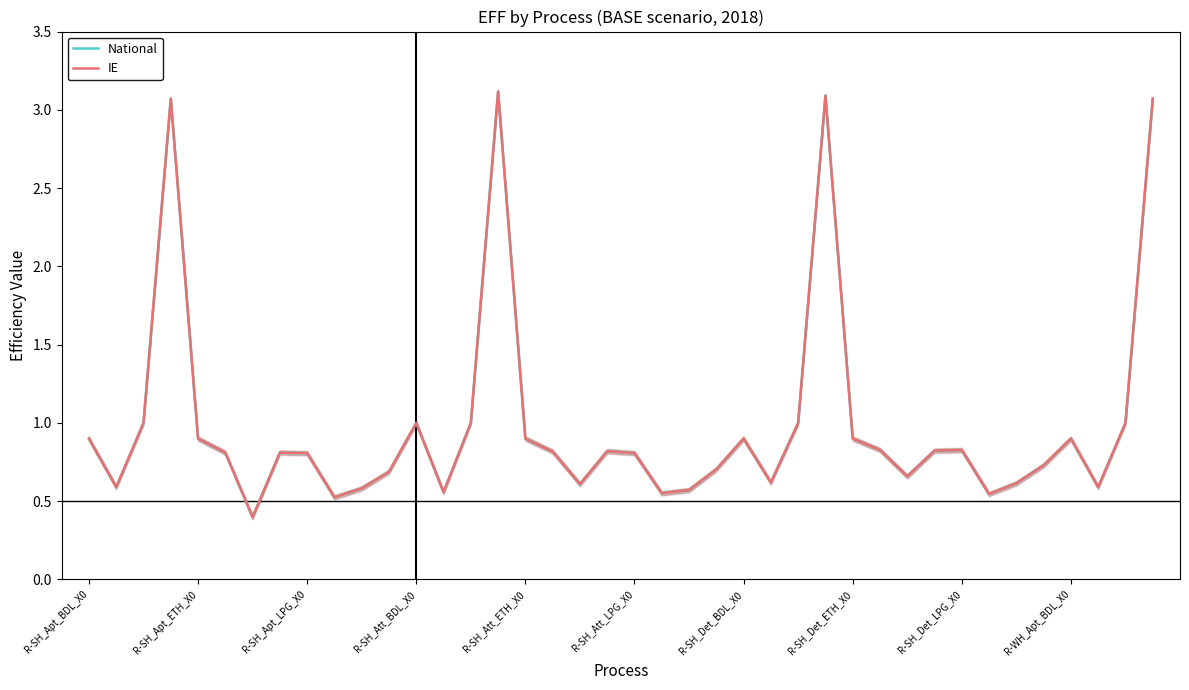

True or false: National and IE cross at least once.

False